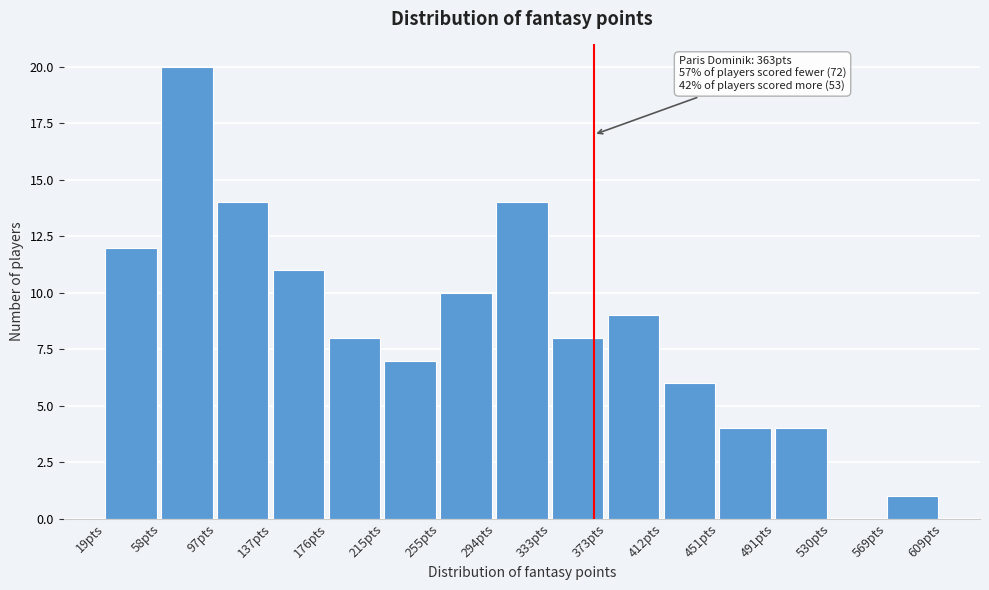

Which range on the x-axis has the tallest bar?

60 to 100